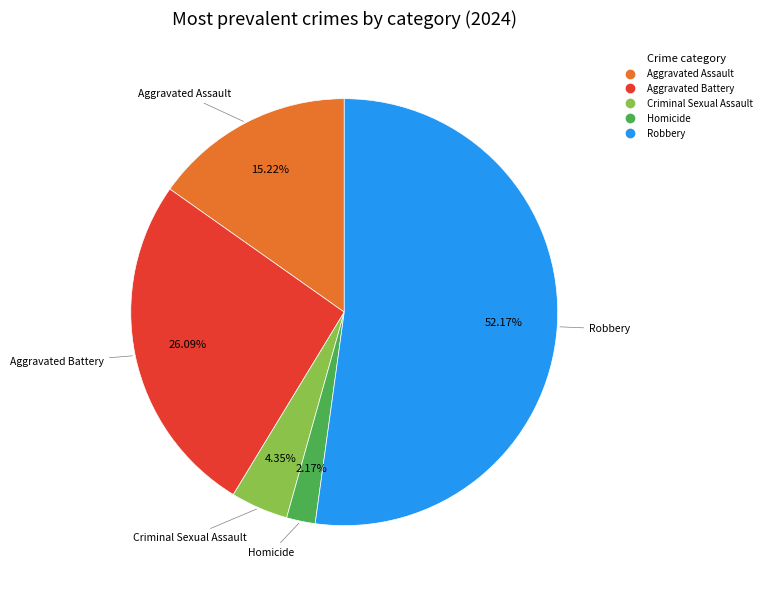

Does Homicide represent more than half of the total?

No